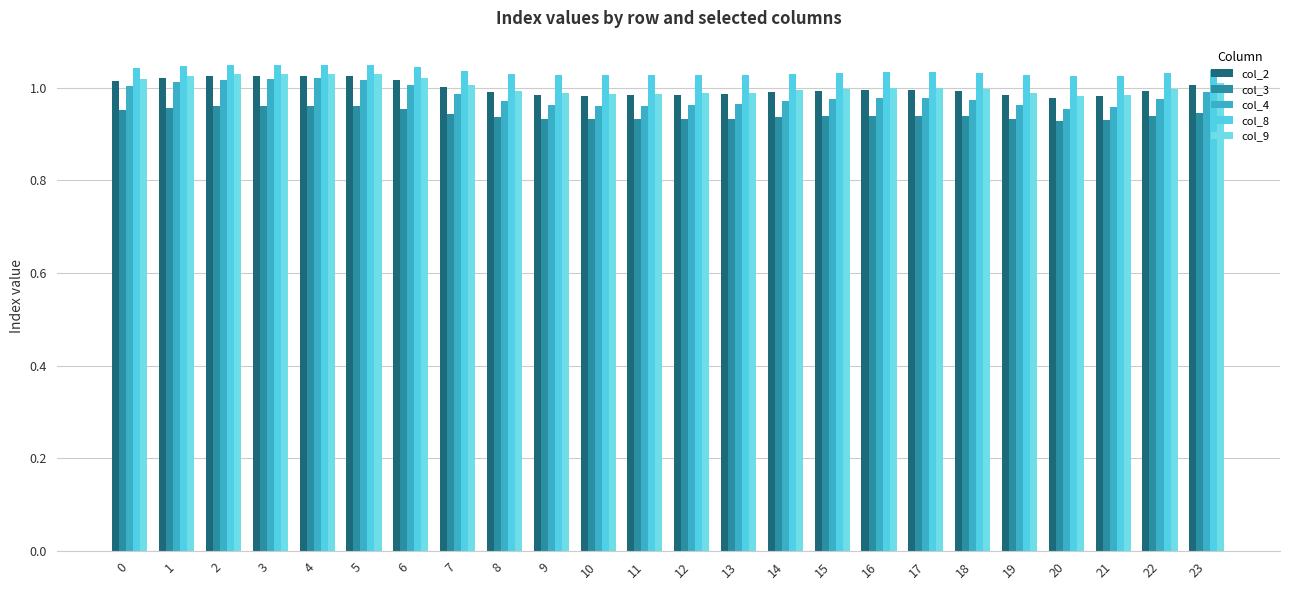

Reading right to left, transcribe all the data shown in this chart.

col_2: 1.0	1.0	1.0	1.0	1.0	1.0	1.0	1.0	1.0	1.0	1.0	1.0	1.0	1.0	1.0	1.0	1.0	1.0	1.0	1.0	1.0	1.0	1.0	1.0
col_3: 0.9	0.9	0.9	0.9	0.9	0.9	0.9	0.9	0.9	0.9	0.9	0.9	0.9	0.9	0.9	0.9	0.9	1.0	1.0	1.0	1.0	1.0	1.0	1.0
col_4: 1.0	1.0	1.0	1.0	1.0	1.0	1.0	1.0	1.0	1.0	1.0	1.0	1.0	1.0	1.0	1.0	1.0	1.0	1.0	1.0	1.0	1.0	1.0	1.0
col_8: 1.0	1.0	1.0	1.0	1.0	1.0	1.0	1.0	1.0	1.0	1.0	1.0	1.0	1.0	1.0	1.0	1.0	1.0	1.0	1.0	1.0	1.0	1.0	1.0
col_9: 1.0	1.0	1.0	1.0	1.0	1.0	1.0	1.0	1.0	1.0	1.0	1.0	1.0	1.0	1.0	1.0	1.0	1.0	1.0	1.0	1.0	1.0	1.0	1.0